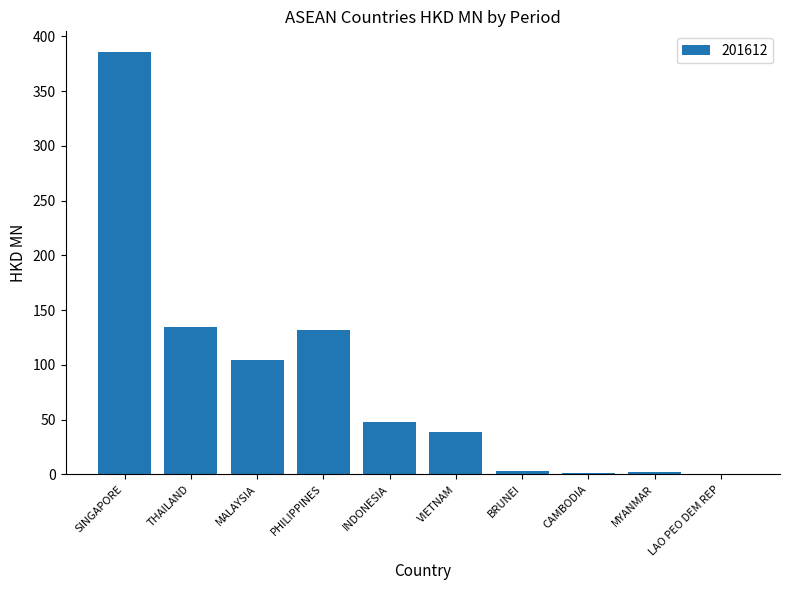

What is the sum of all values?

848.6